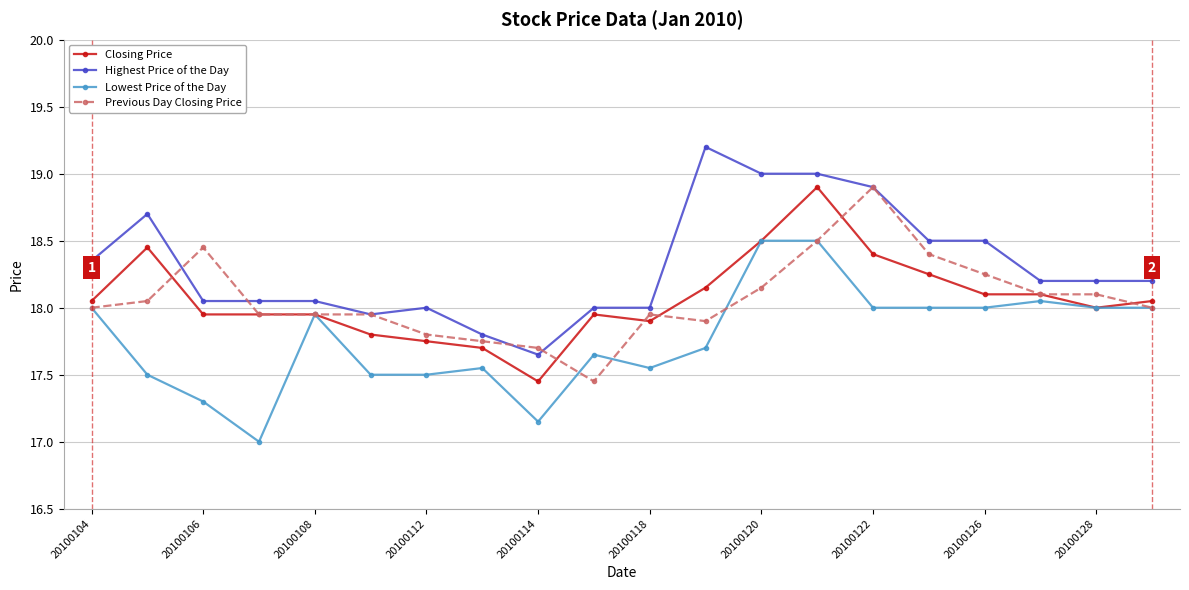

What is the value of the Highest Price of the Day point at the 14th from the left?

19.0